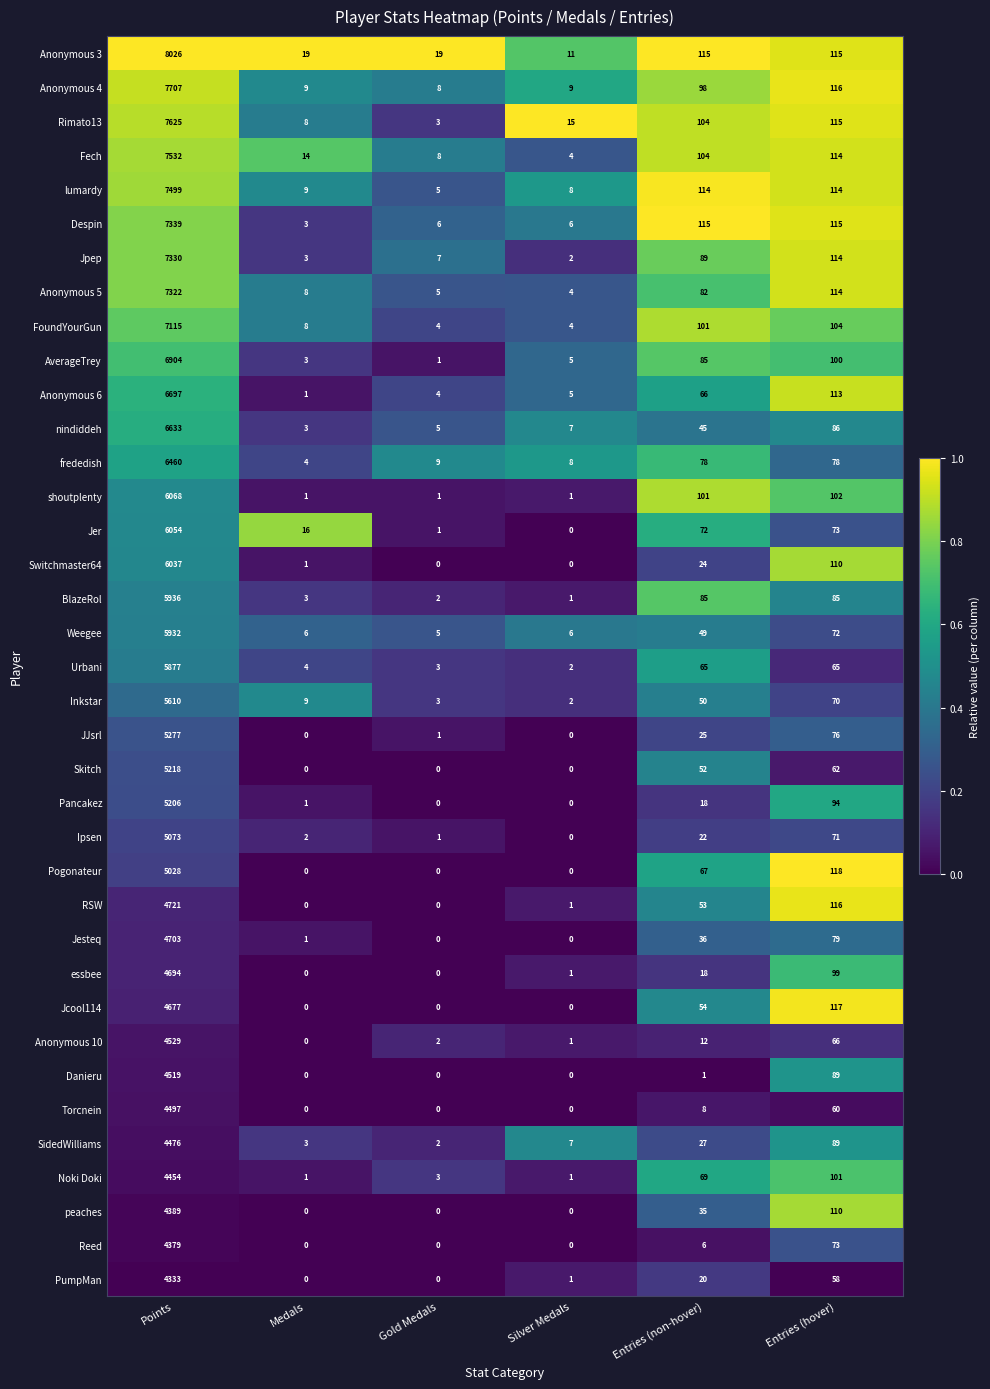

What is the difference between the Anonymous 5 values at Medals and Points?

7314